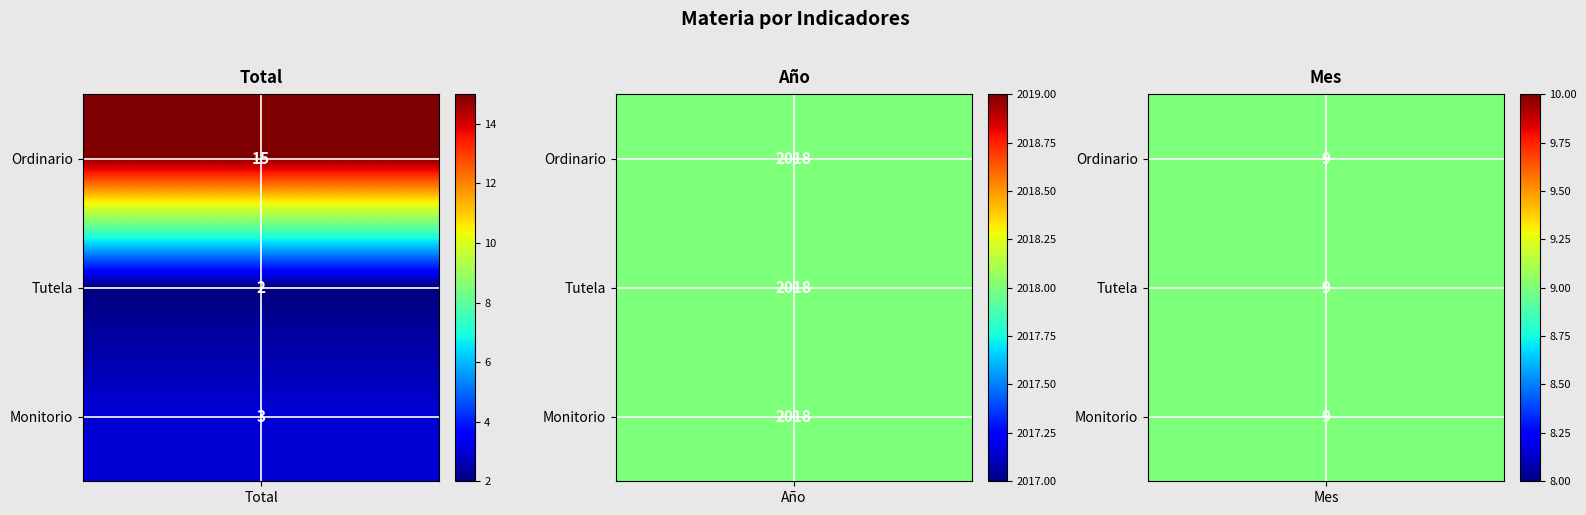

What is the sum of all Tutela values?

2029